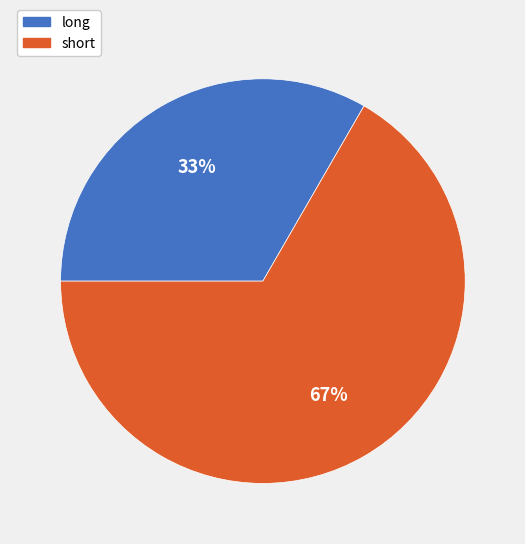

To the nearest percent, what portion does long represent?

33%